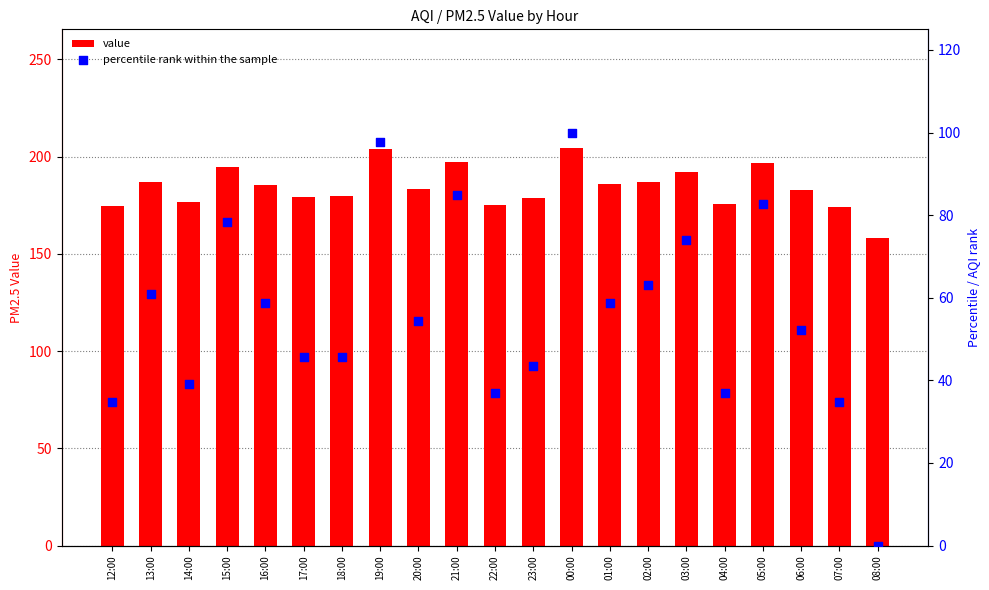

At how many categories does at least one series exceed 80?

21